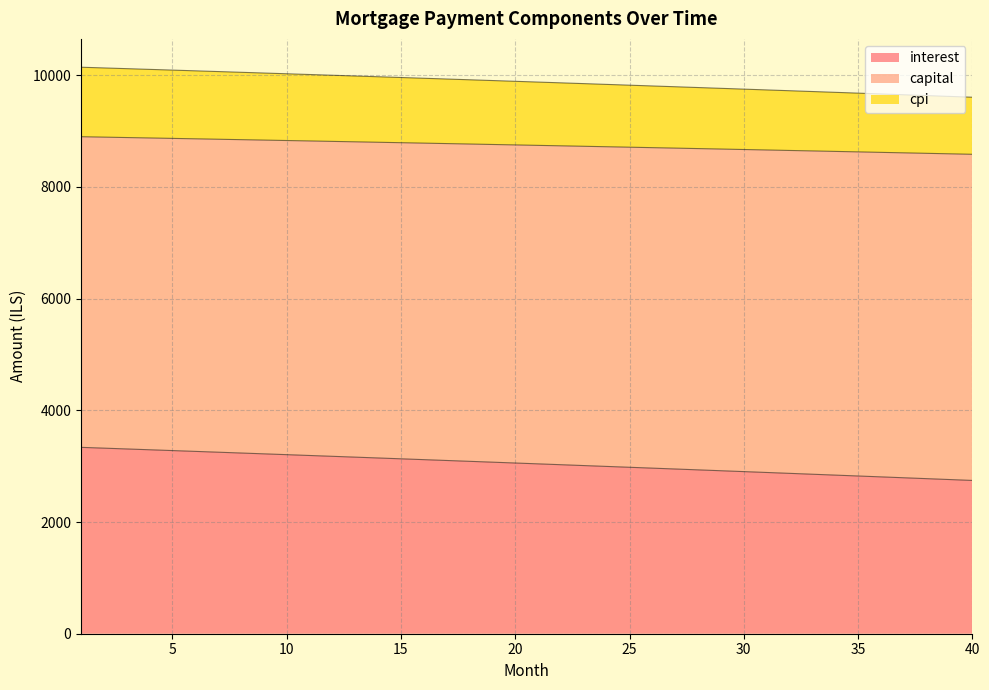

What is the minimum value for interest?

2744.9